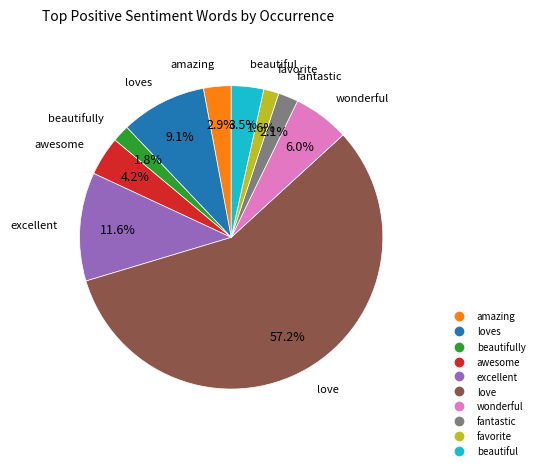

Is there a majority slice in this chart?

Yes